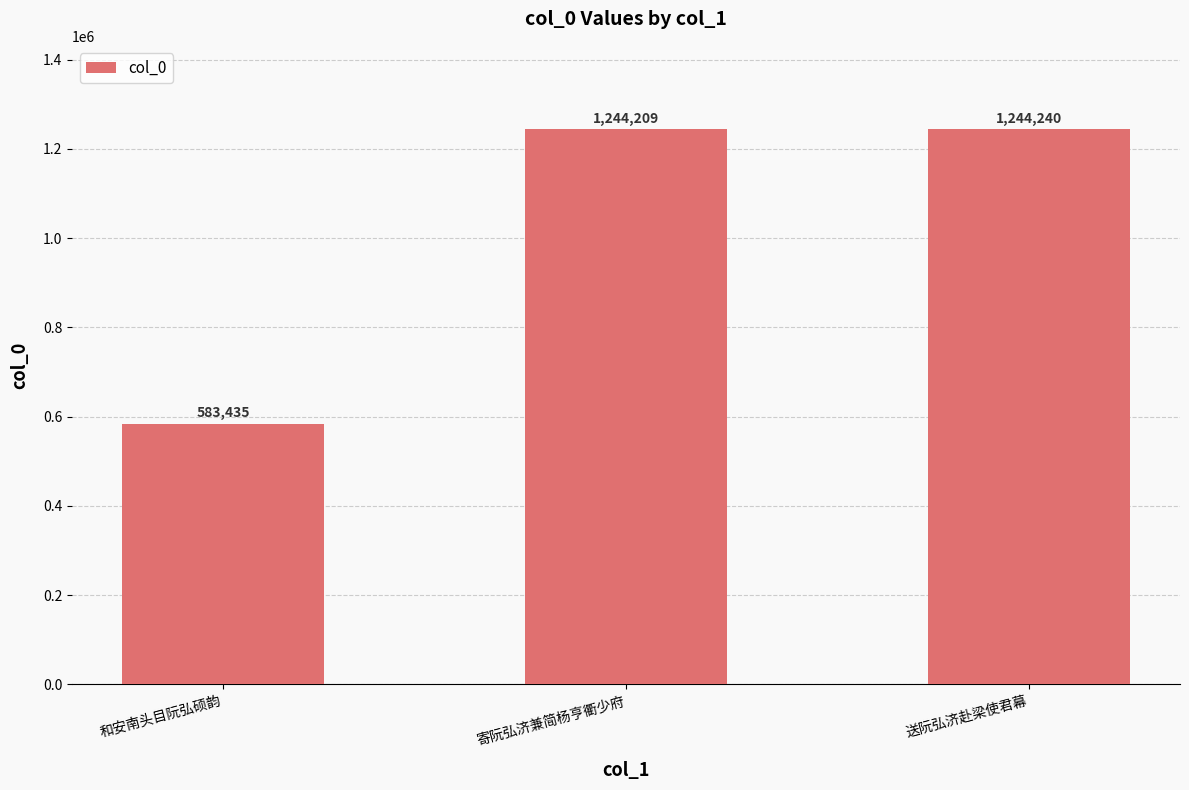

What is the ratio of the value at 和安南头目阮弘硕韵 to the value at 寄阮弘济兼简杨亨衢少府?

0.5